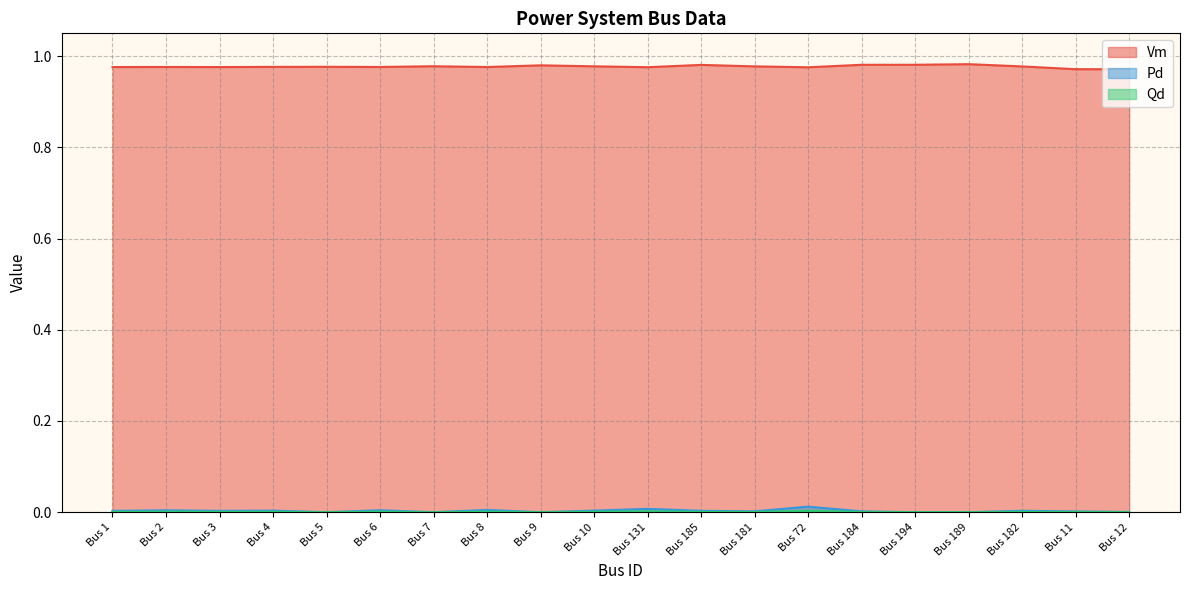

At which category does Pd reach its first local valley?

Bus 3